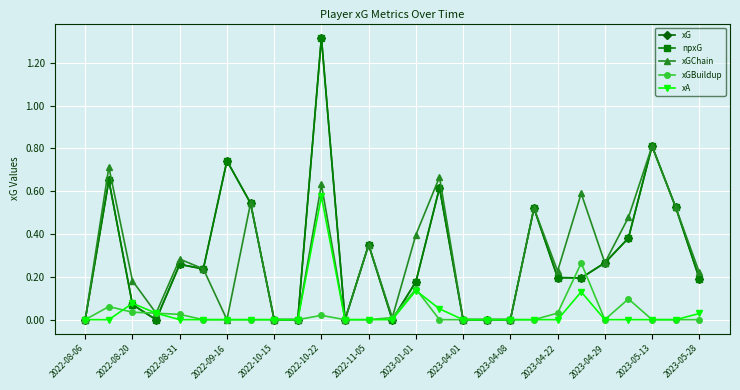

How many times do xGBuildup and npxG cross each other?

6